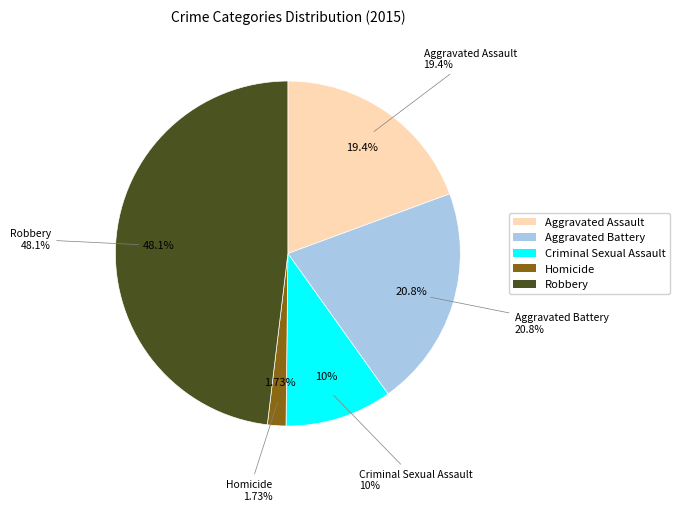

Combined, do Aggravated Battery and Robbery account for over 50%?

Yes